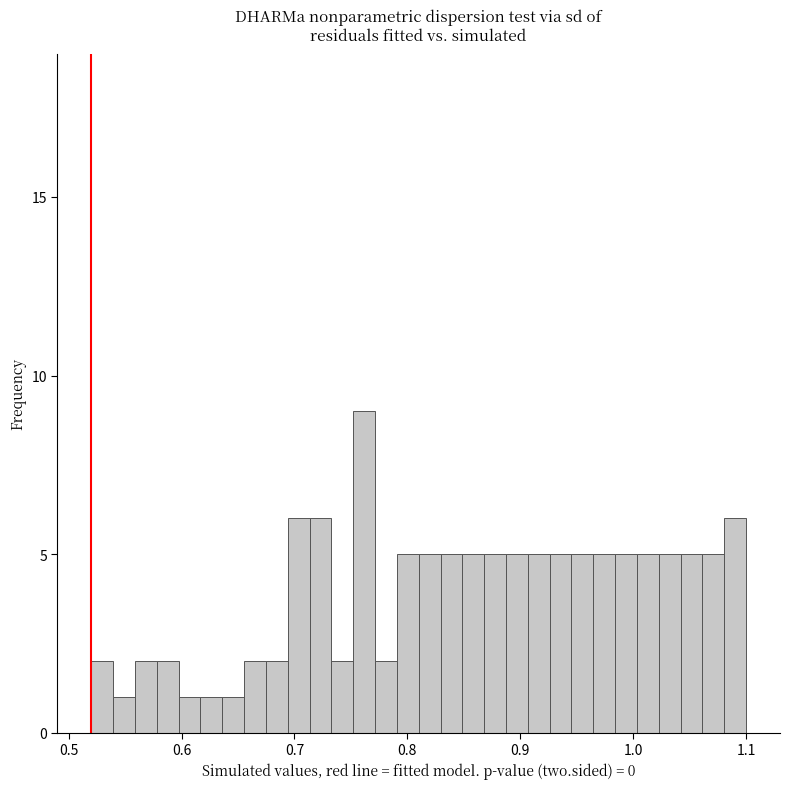

Around what value on the x-axis is the tallest bar? Give the approximate position of its centre, as read against the axis.

0.76